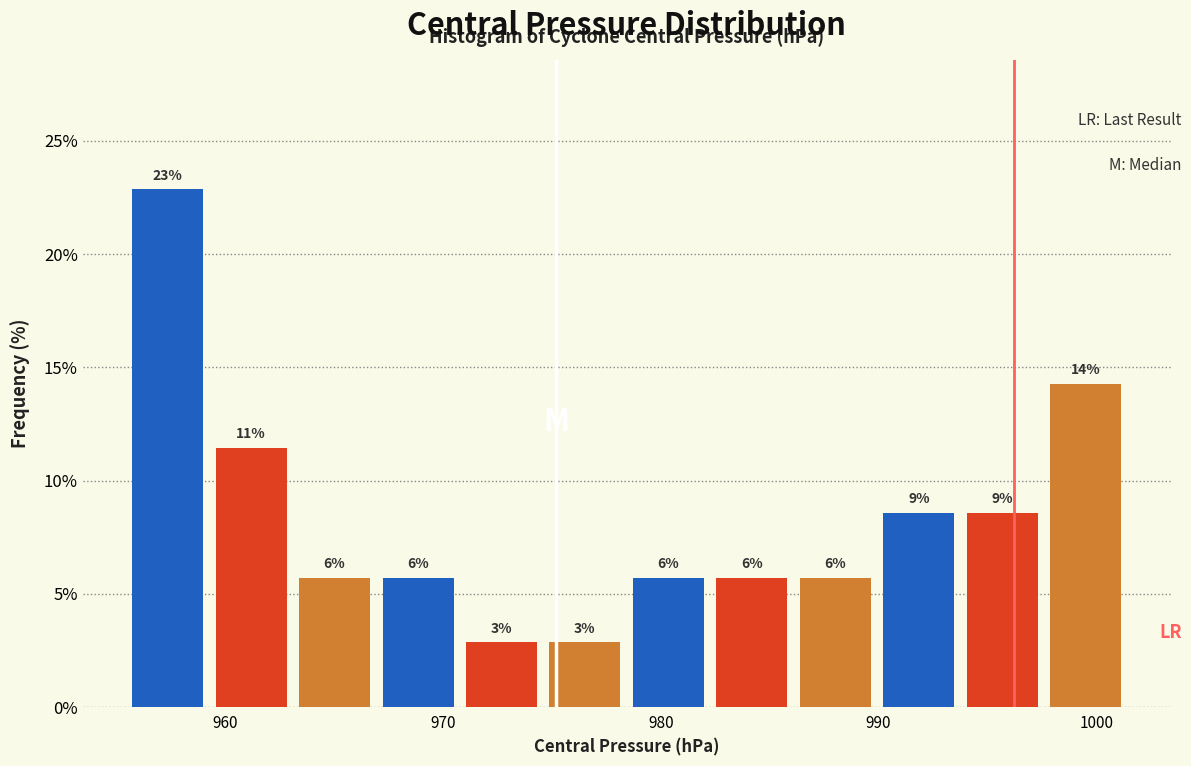

Read against the x-axis, roughly where is the centre of the tallest bar?

957